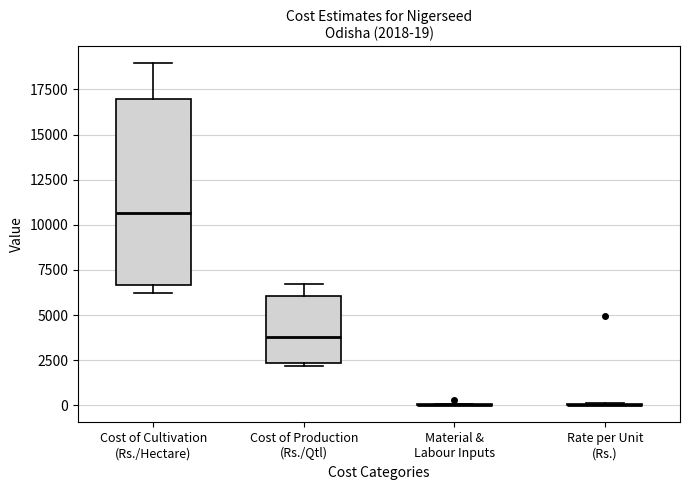

Which box is the tallest, from its lower edge to its upper edge?

Cost of Cultivation (Rs./Hectare)